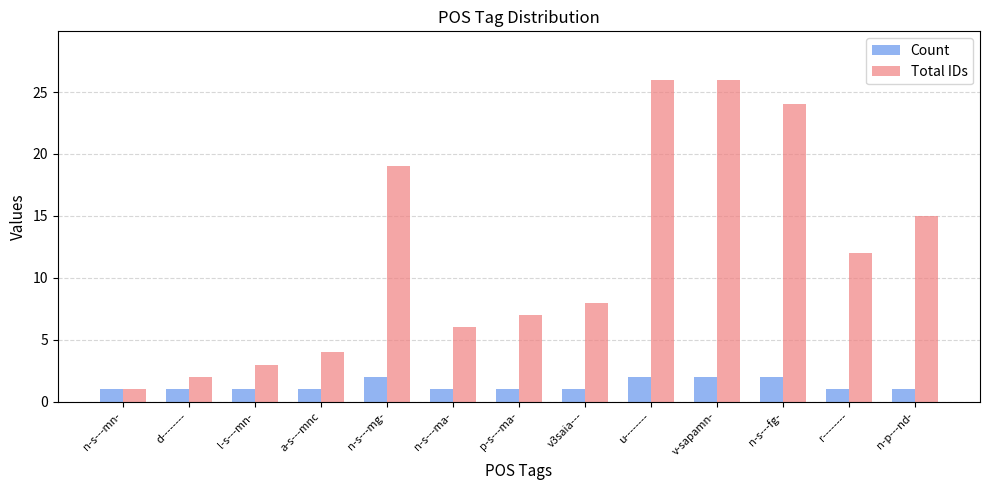

What is the label of the 12th bar from the left?

r--------